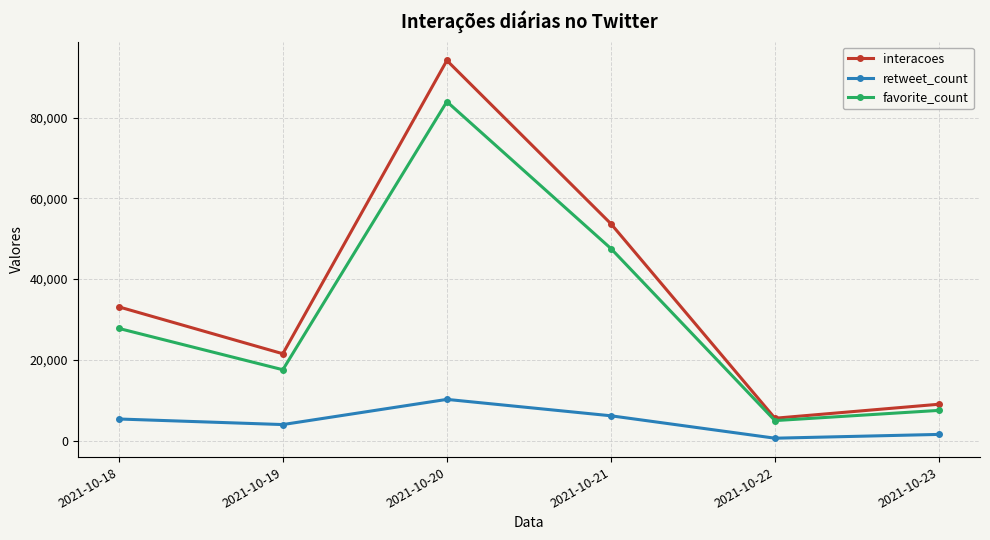

Which series has the largest range (max minus min)?

interacoes